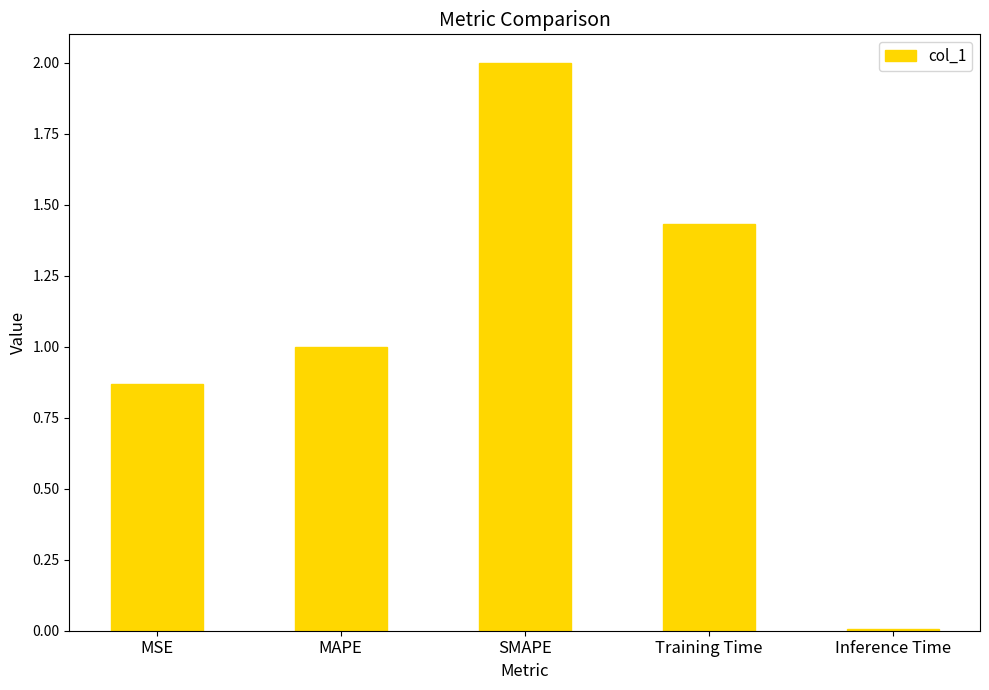

What position from the right is MSE?

5